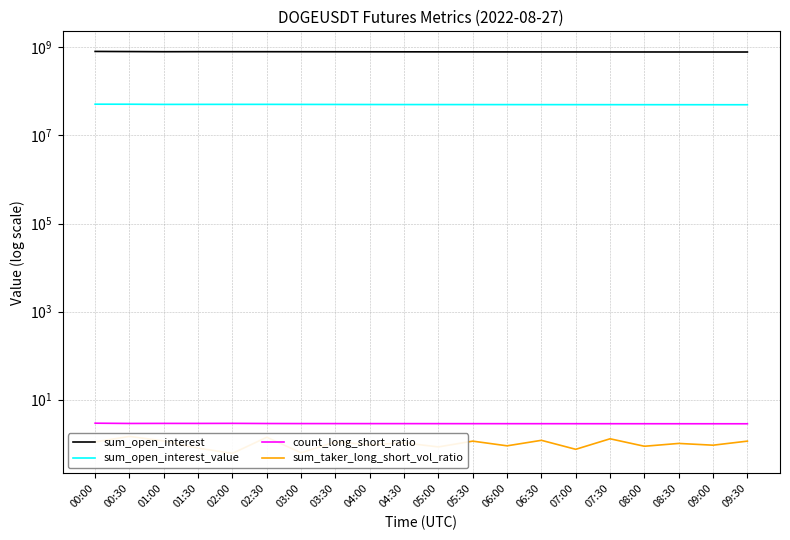

True or false: count_long_short_ratio and sum_open_interest_value cross at least once.

False